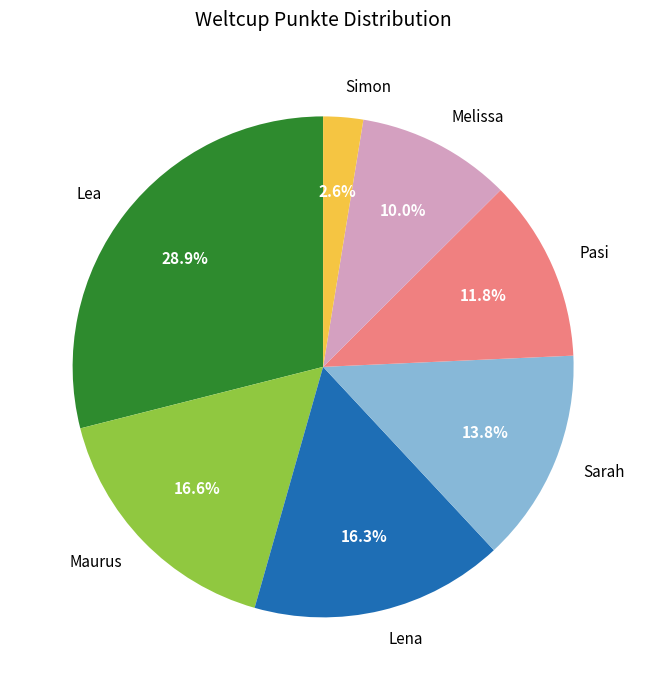

The Simon slice represents 3% of the pie. True or false?

True